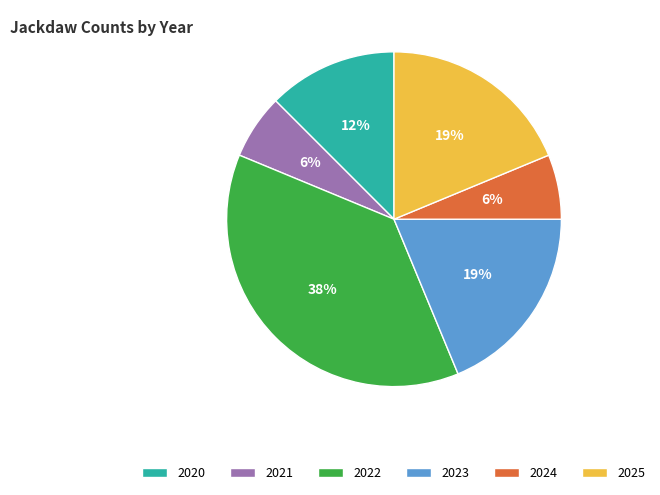

What percentage is the 2023 slice, to the nearest percent?

19%